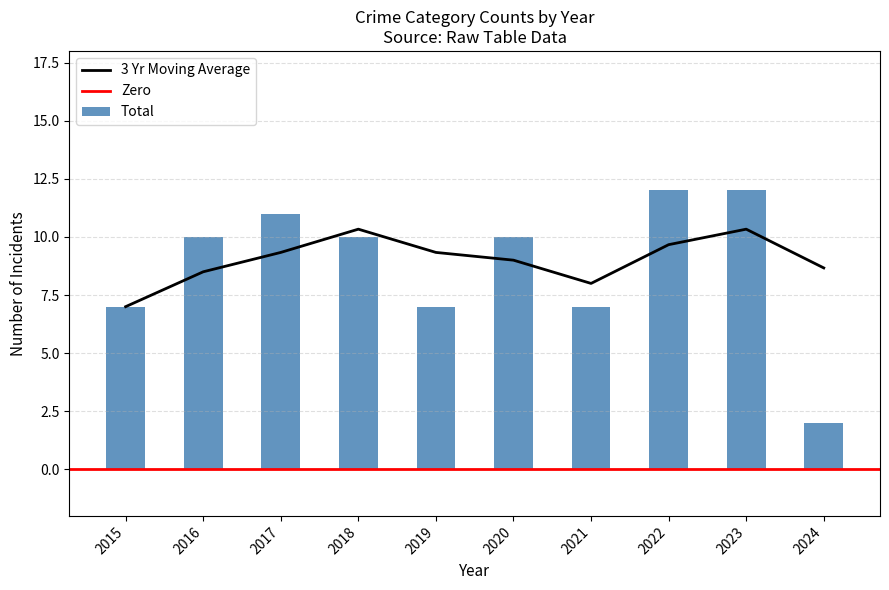

The 3 Yr Moving Average series shows 10.3 at 2023. True or false?

True